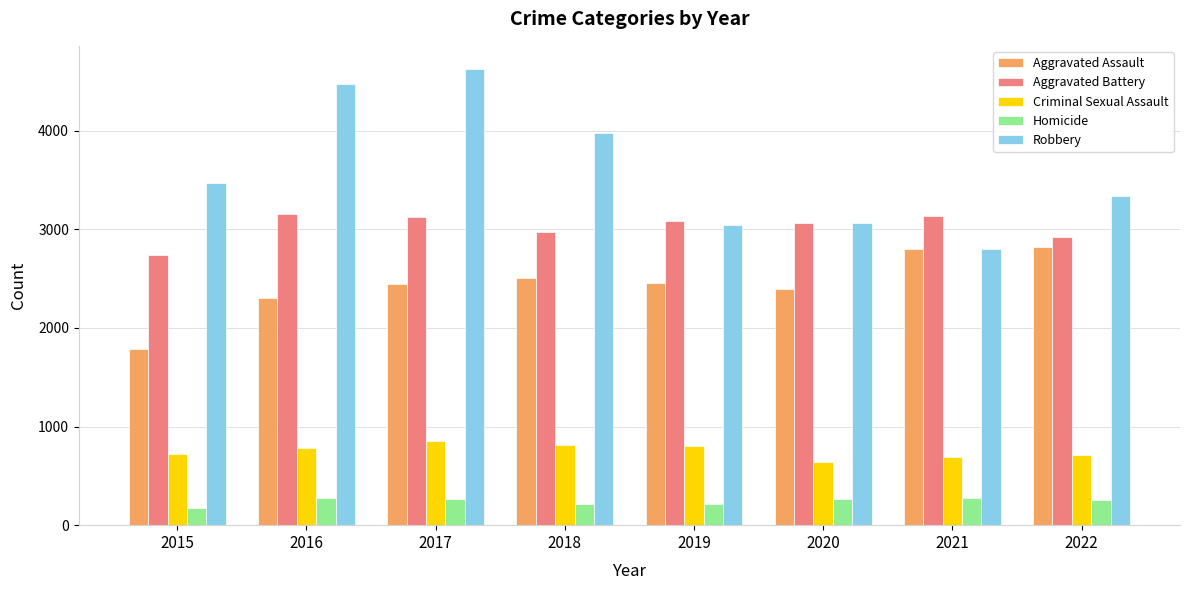

What is the difference between the maximum and minimum values in the Aggravated Assault series?

1024